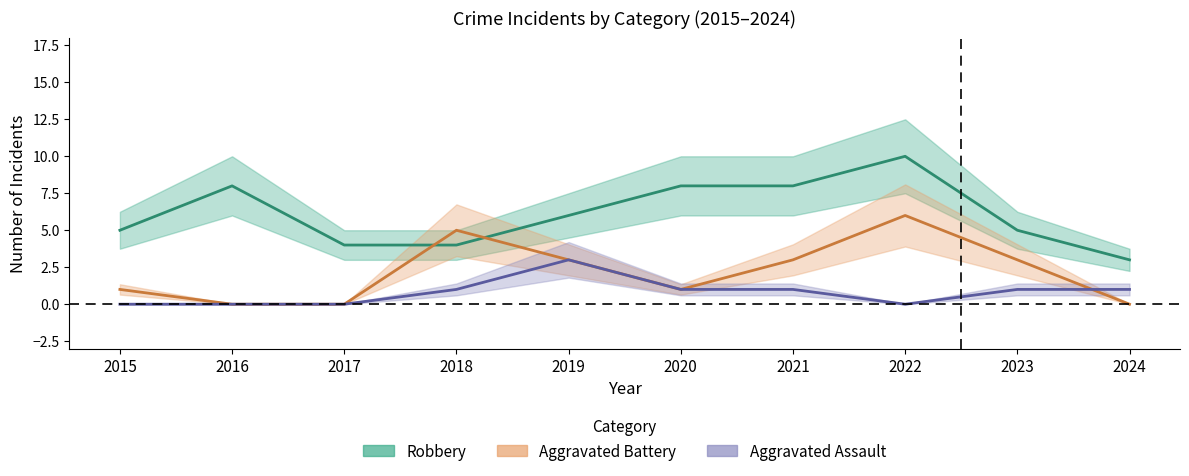

How many interior local valleys does the Aggravated Battery series have?

1